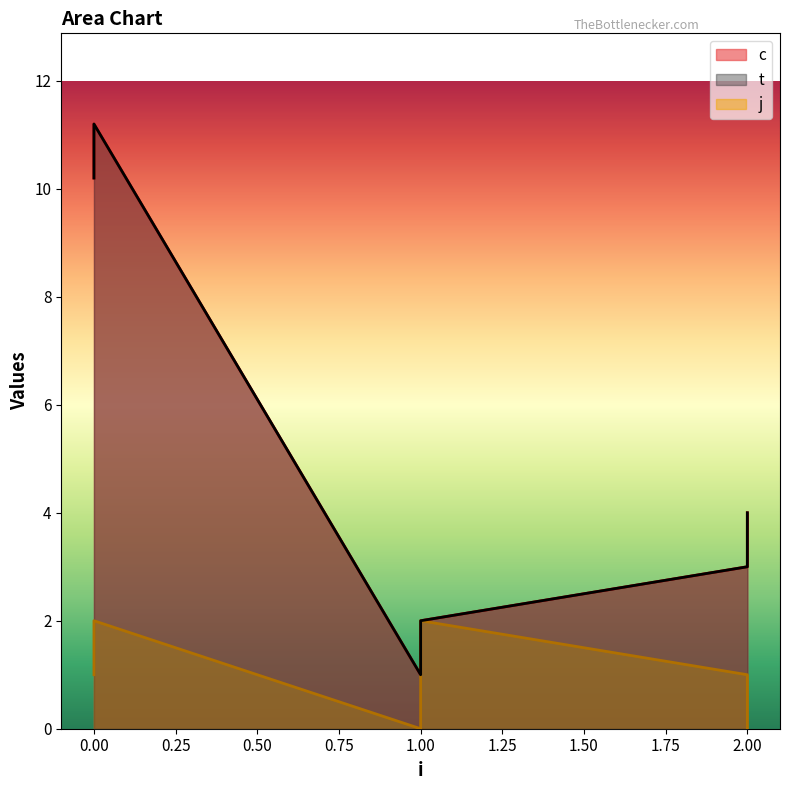

What is the maximum value shown in the chart?

11.2